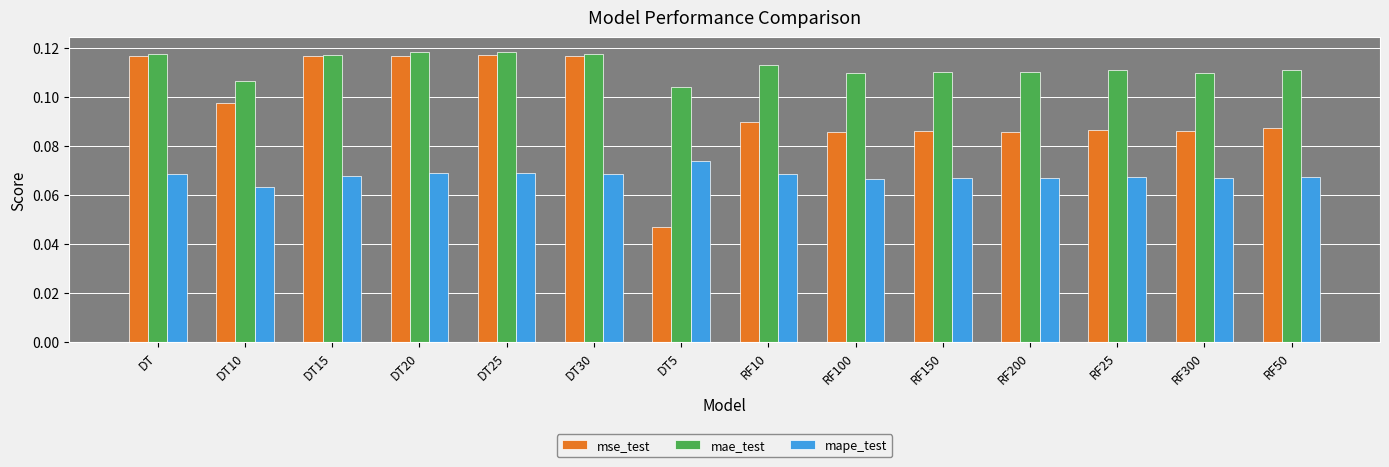

How many bars are there in total?

42